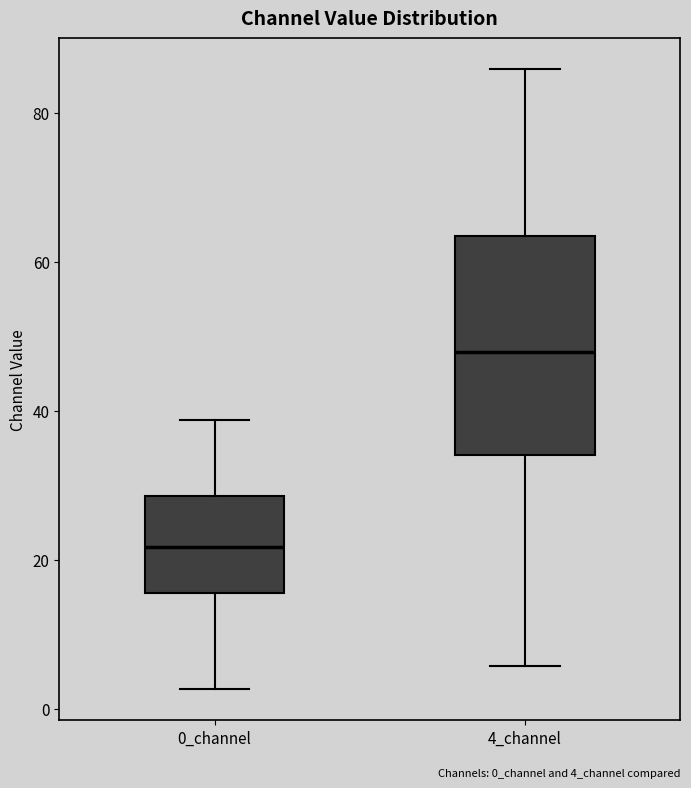

Comparing the boxes themselves (not the whiskers), which one is the tallest?

4_channel